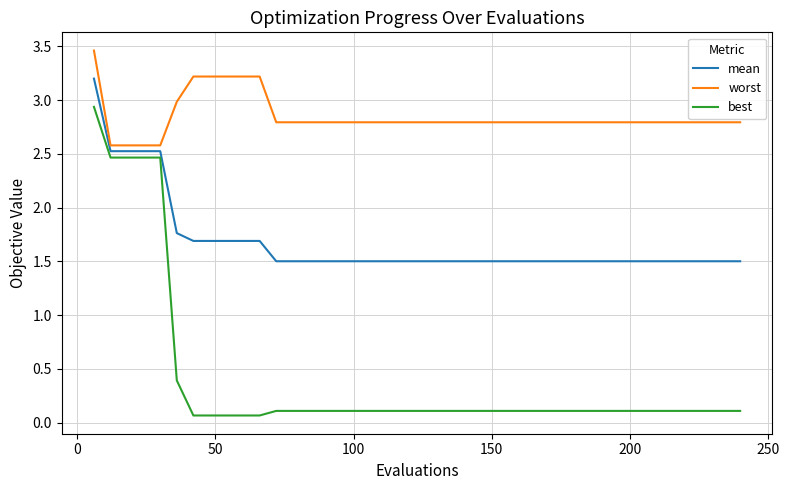

What are all the series names shown in the legend?

mean, worst, best